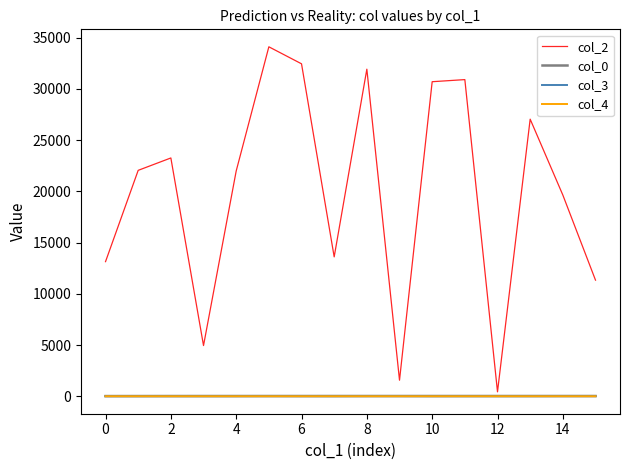

Does the chart display data point markers on the line(s)?

No